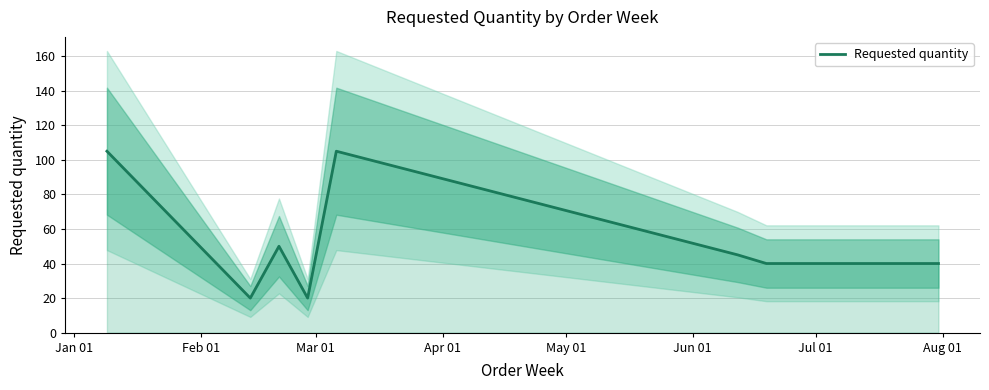

What is the difference between the values at Feb 01 and Jun 01?

25